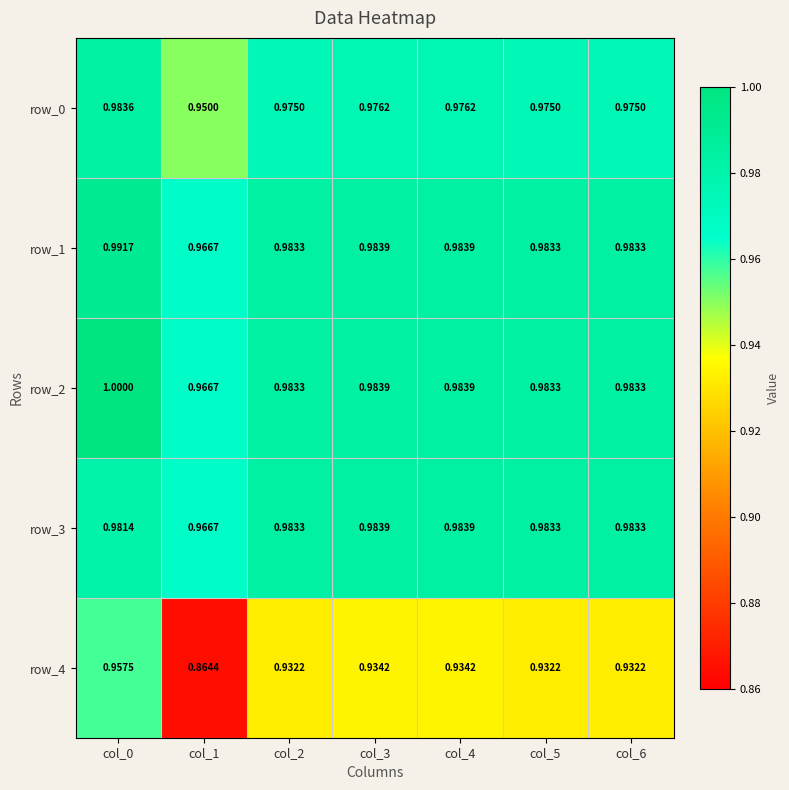

How many data points does each series have?

7